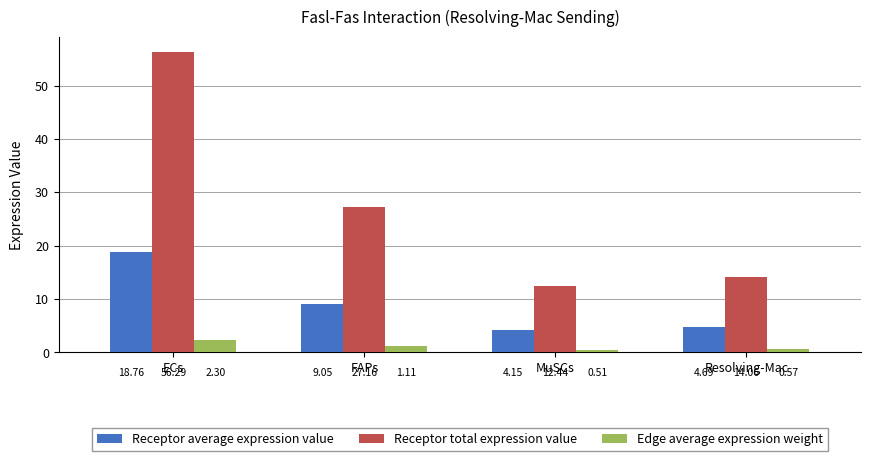

How many categories are shown in the chart?

4